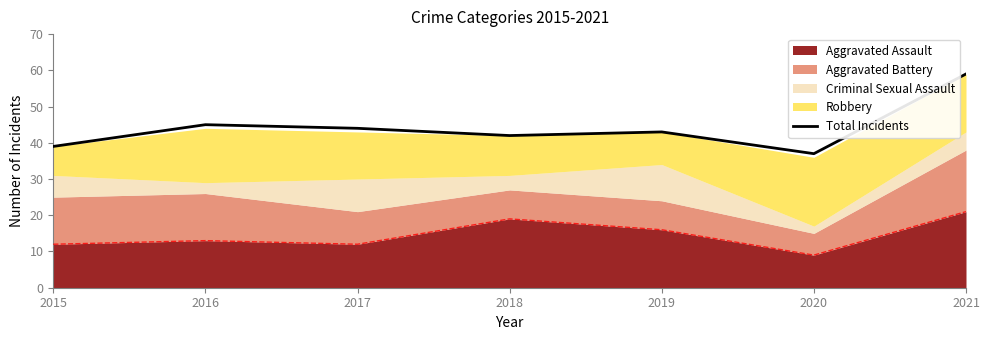

What is the sum of all values?

309